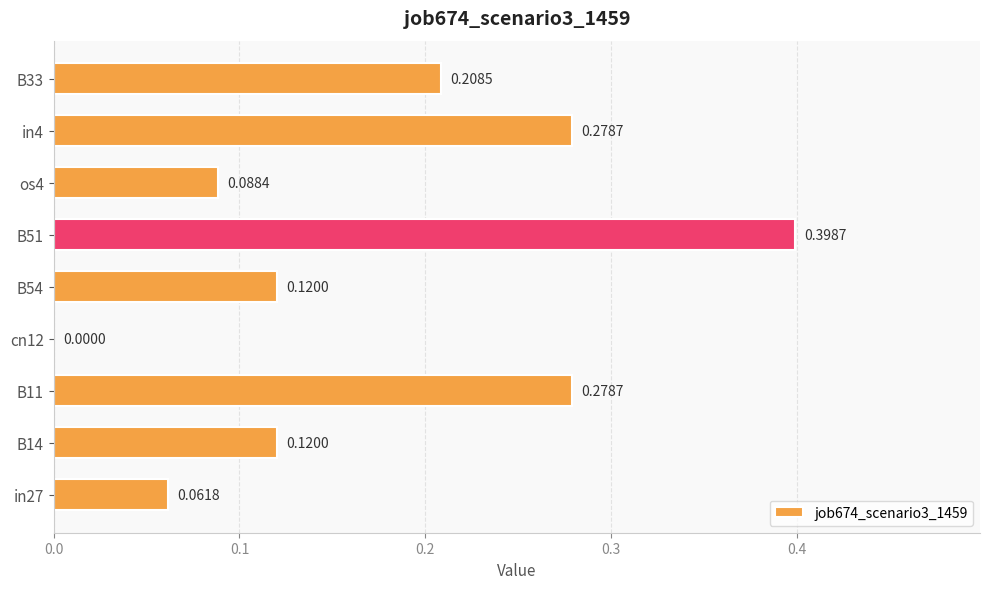

What is the sum of the values at os4 and in4?

0.4